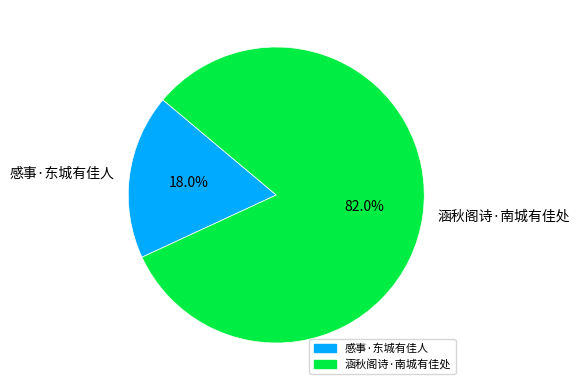

True or false: 感事·东城有佳人 accounts for 9% of the total.

False